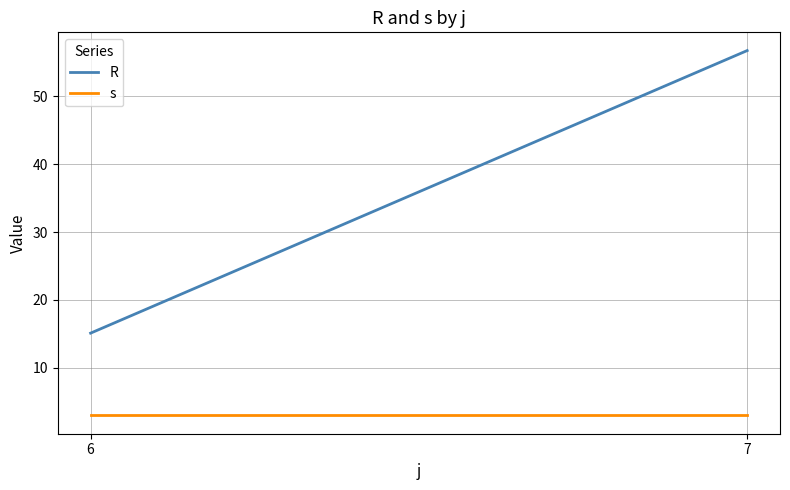

What is the value of the s point at the 1st from the left?

3.0